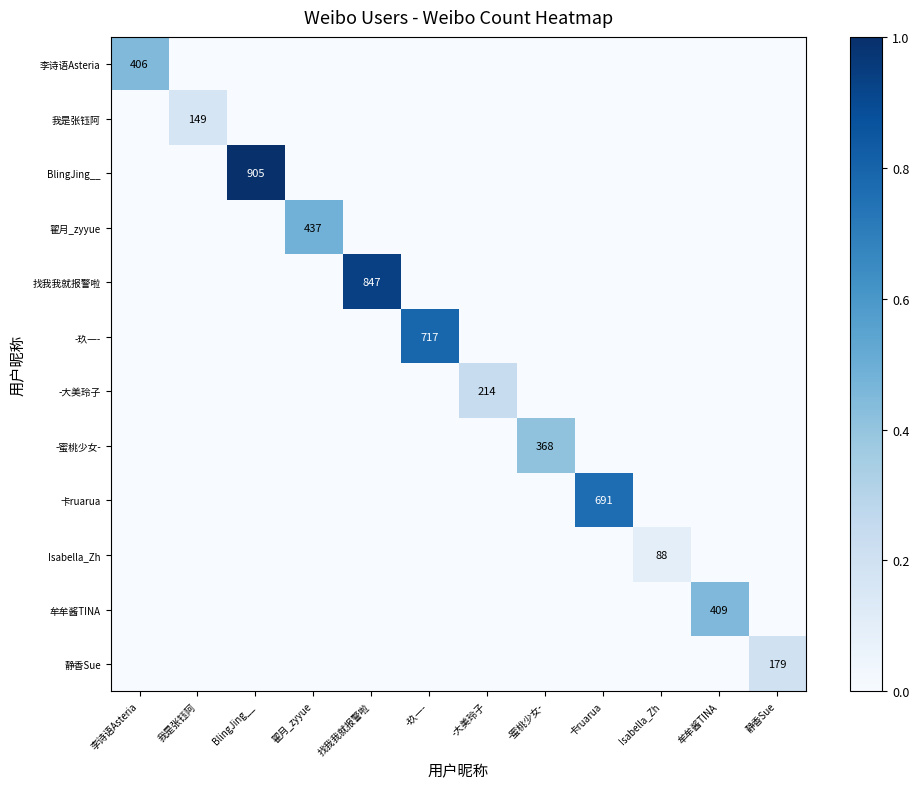

The value of 李诗语Asteria at 李诗语Asteria is 406. True or false?

True